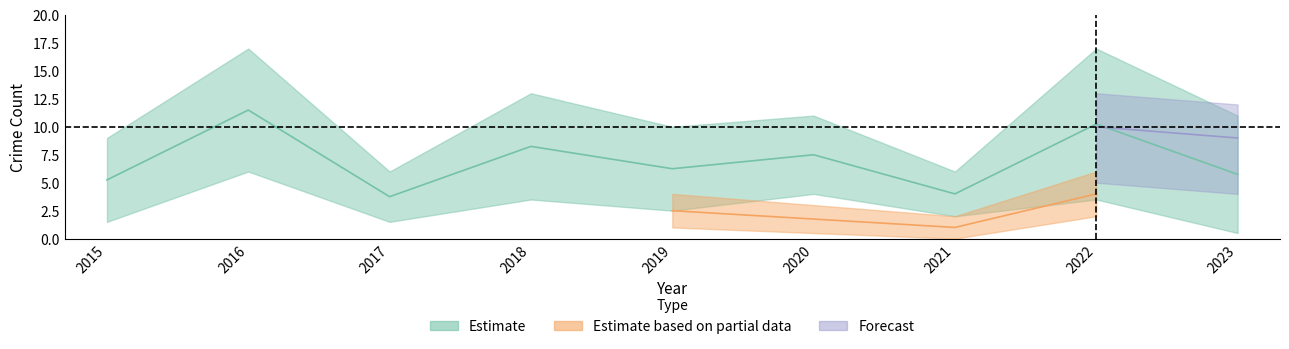

What is the difference between the Total values at 2016 and 2021?

11